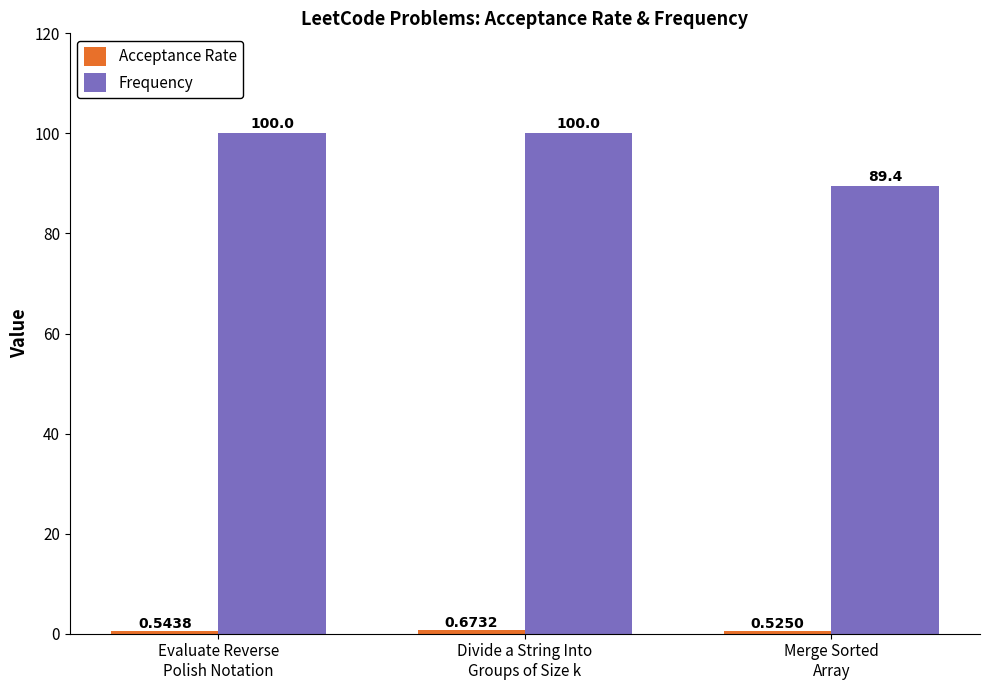

What is the sum of all Frequency values?

289.4